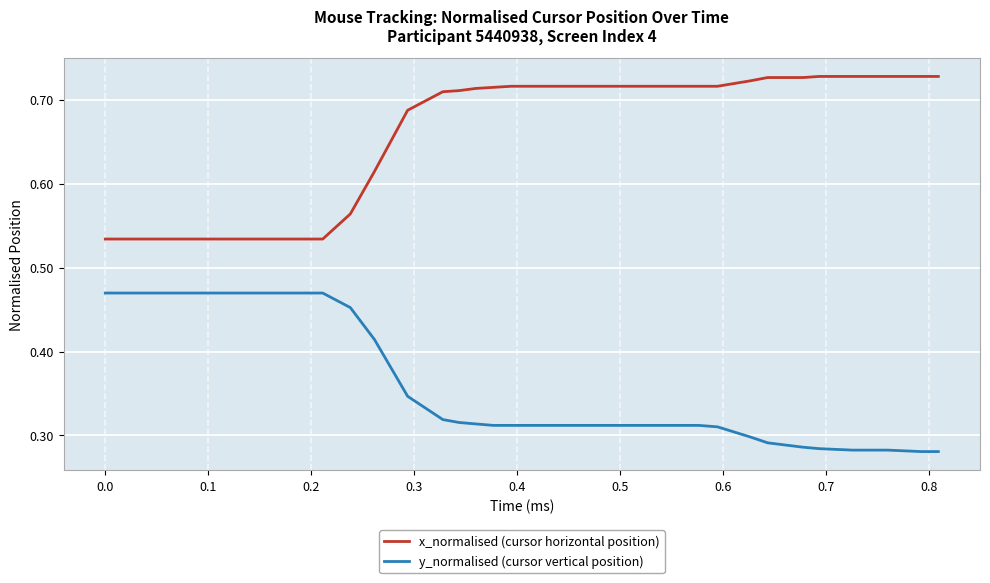

List the series in order of their peak value, highest first.

x_normalised (cursor horizontal position), y_normalised (cursor vertical position)